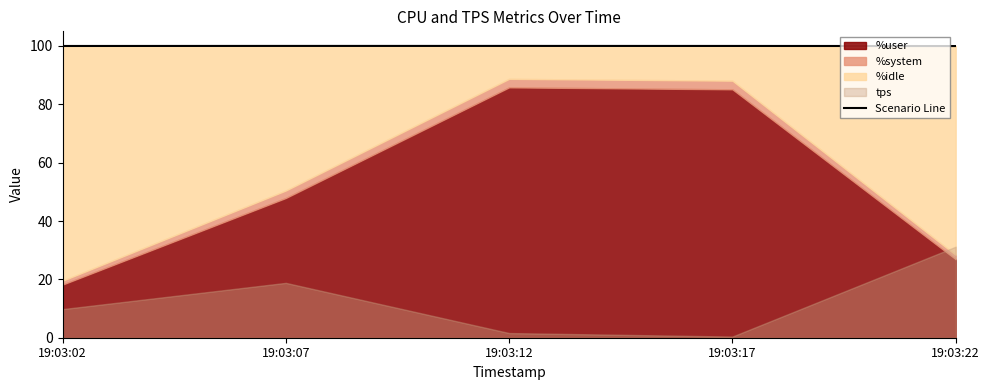

Which has a higher value, 19:03:17 or 19:03:02?

19:03:17